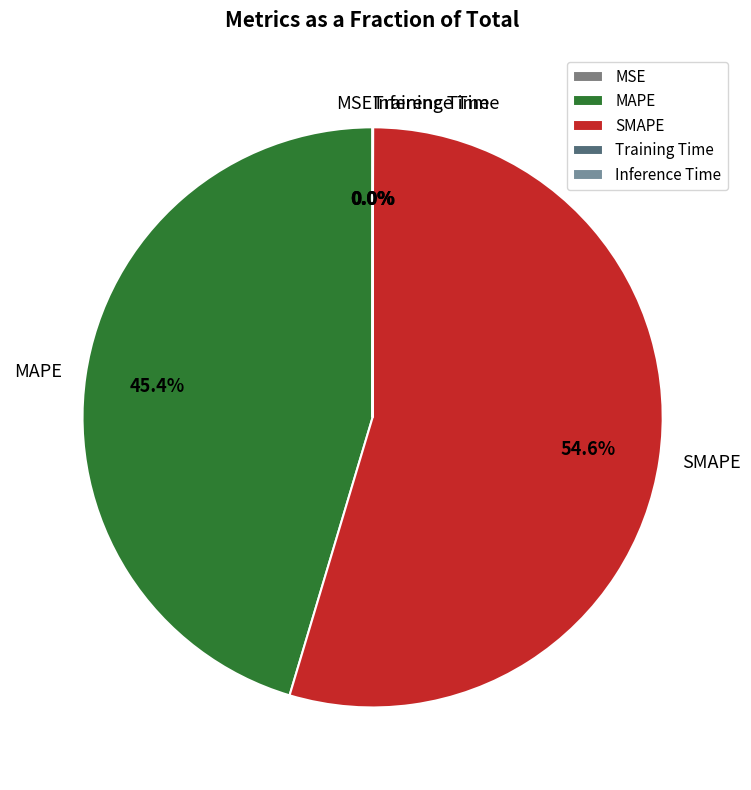

Which slice is the largest?

SMAPE